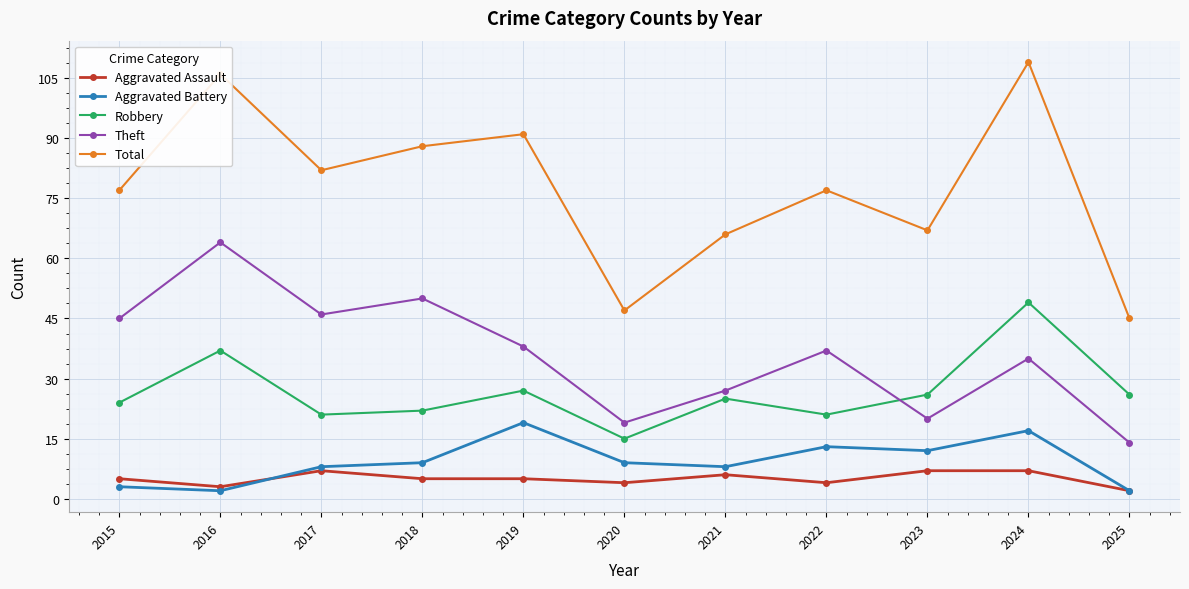

How many categories are shown in the chart?

11